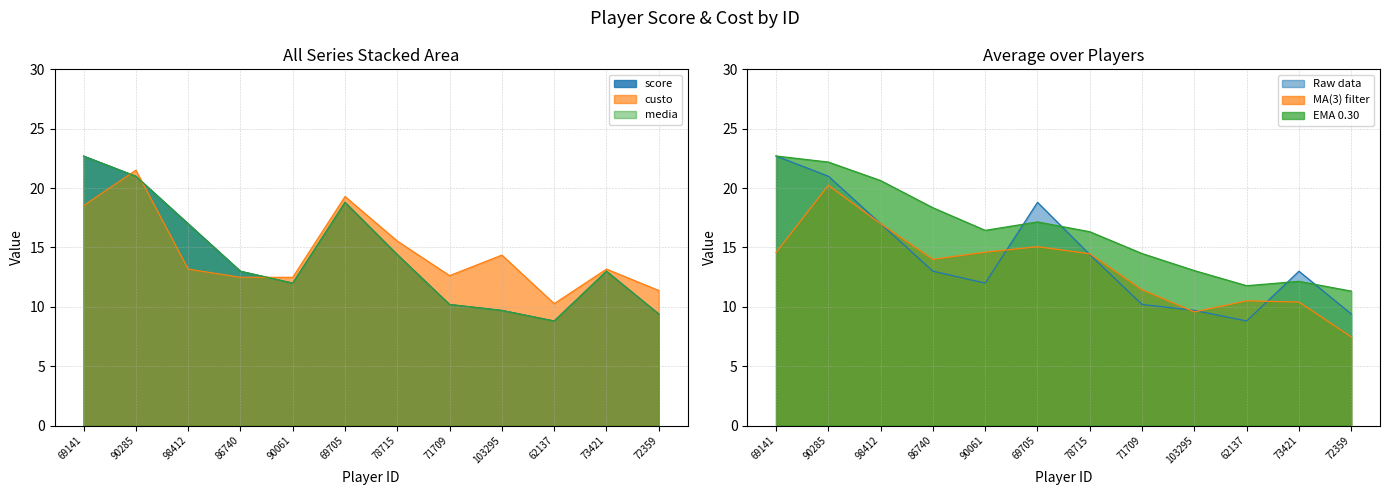

Does the chart display data point markers on the line(s)?

No